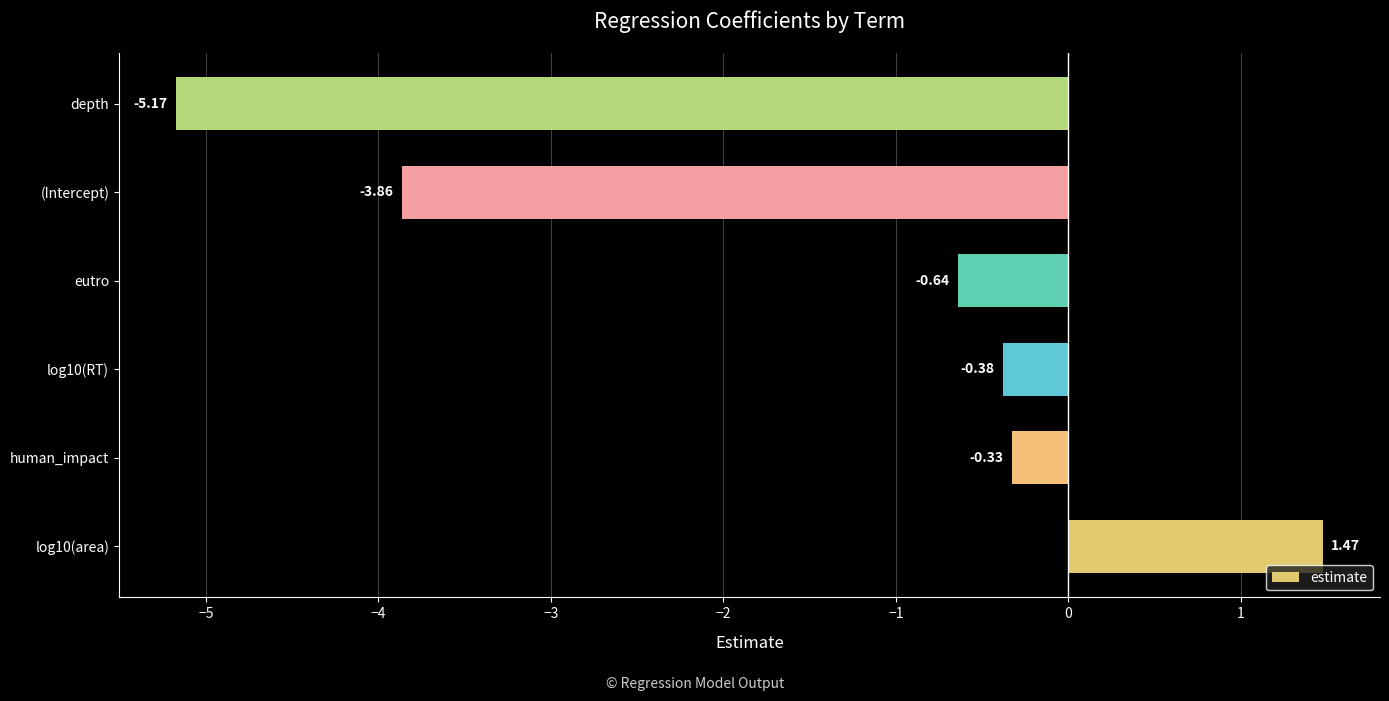

Does the chart contain any negative values?

Yes